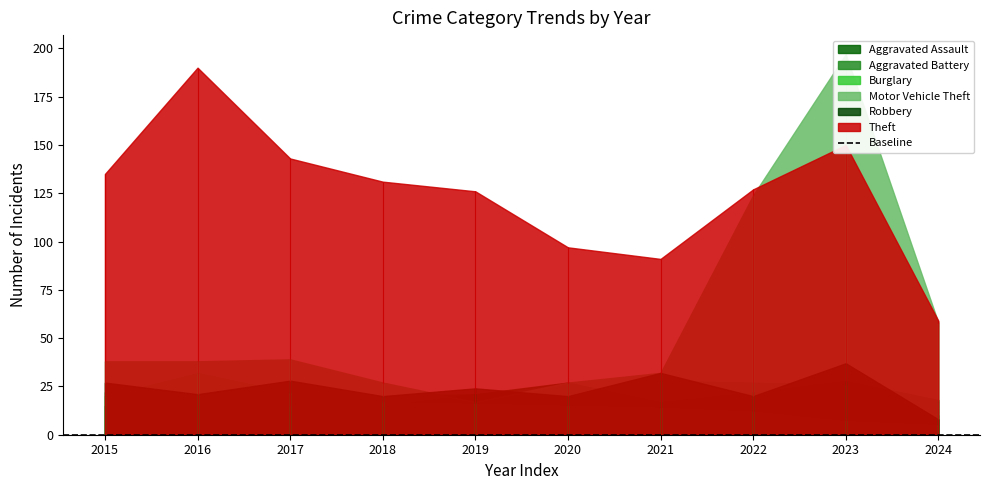

How many interior local peaks does the Aggravated Battery series have?

2